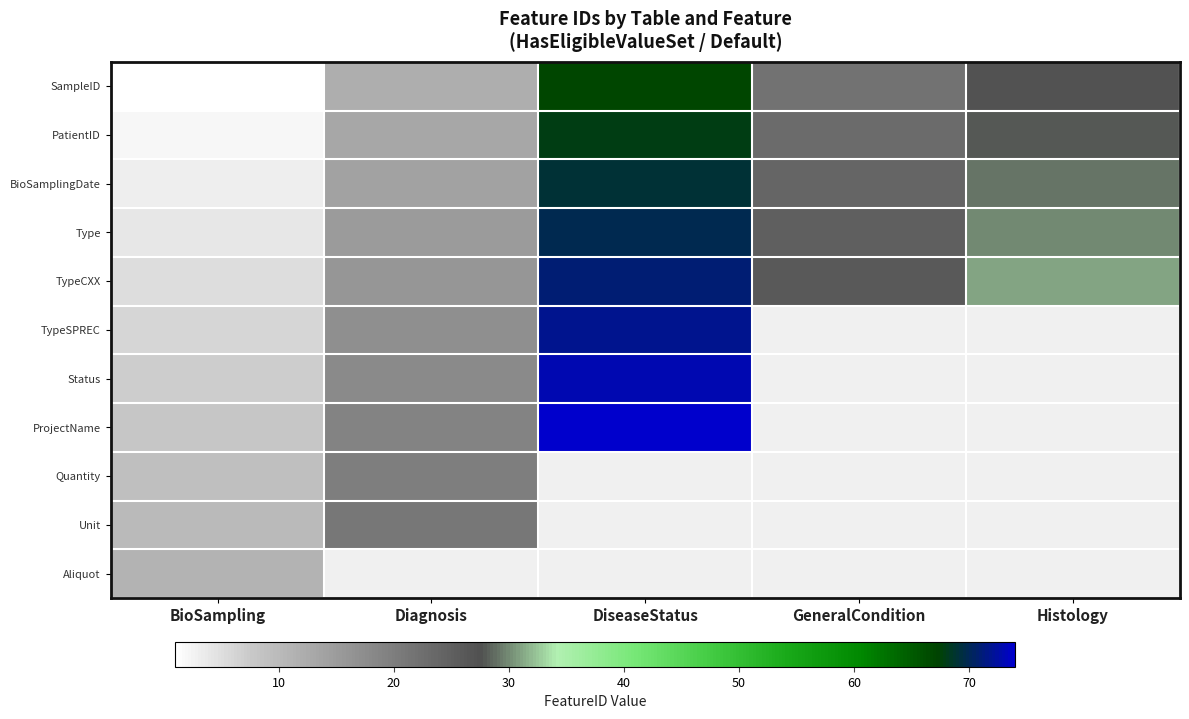

The value of TypeSPREC at BioSampling is 6.0. True or false?

True